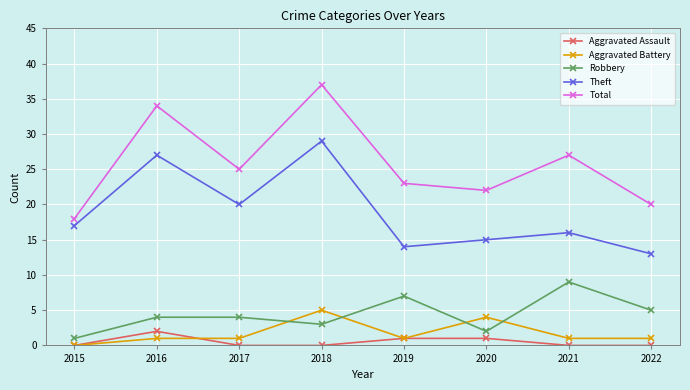

How many values in the Theft series are below 17?

4